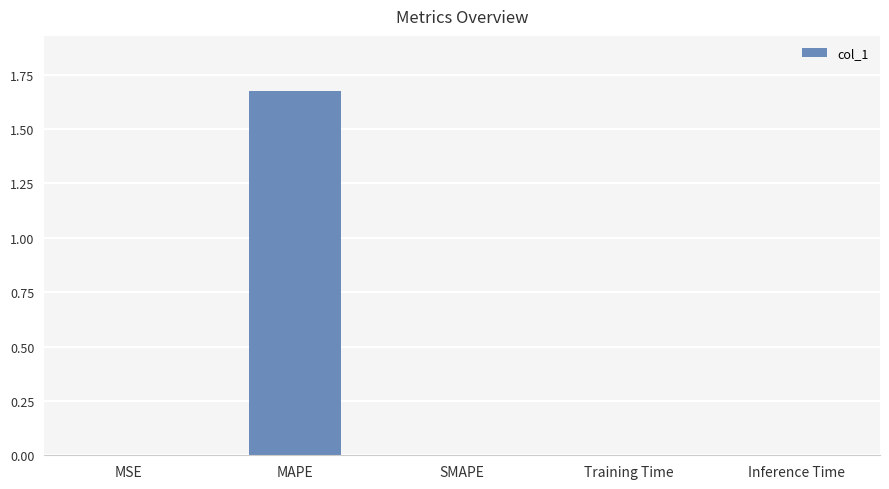

Which category has the highest value across all series?

MAPE